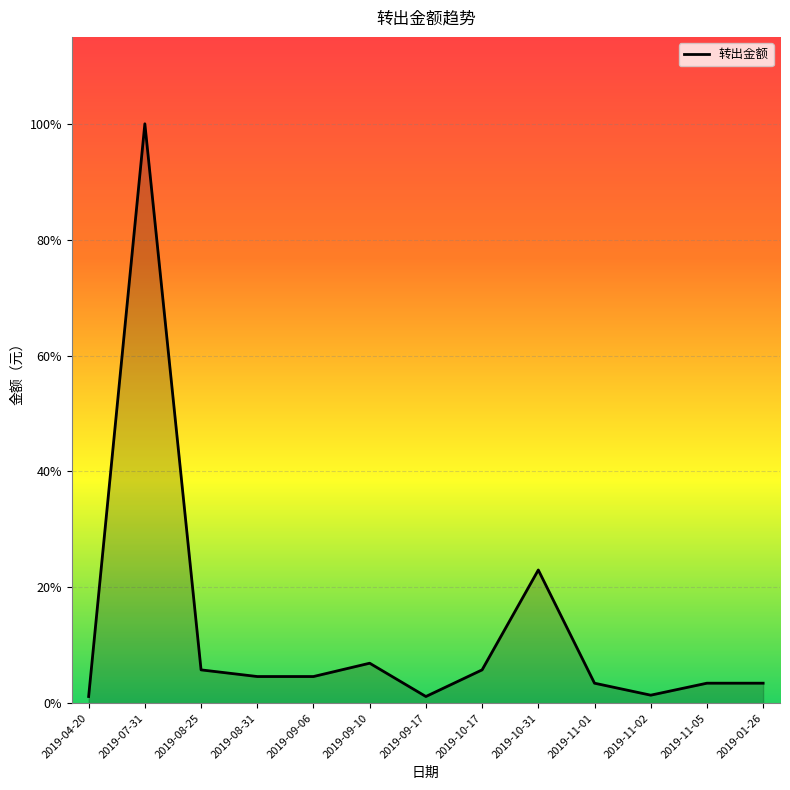

How many points are higher than both their immediate neighbors (excluding endpoints)?

3